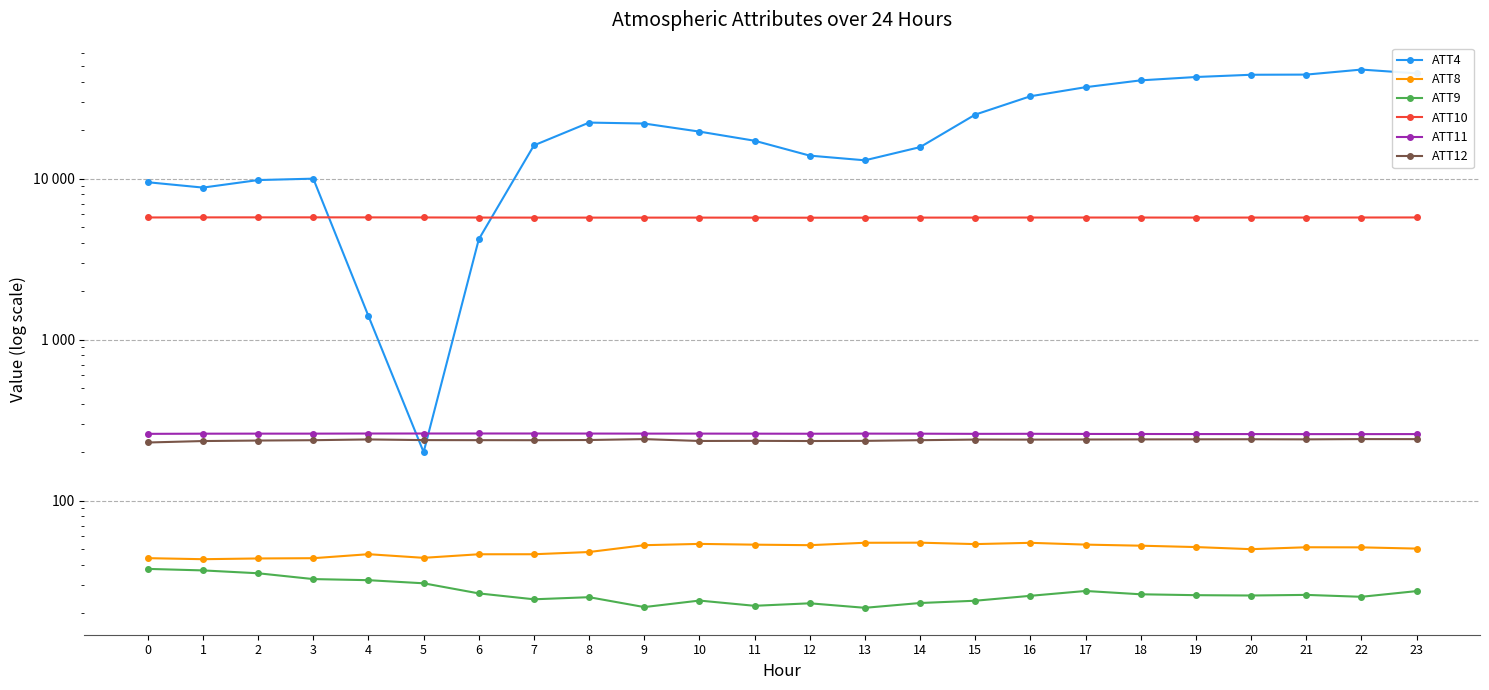

Rank the categories by ATT10 value from lowest to highest.

12, 13, 11, 8, 10, 9, 7, 14, 19, 15, 20, 6, 21, 16, 18, 17, 22, 0, 5, 23, 1, 4, 2, 3